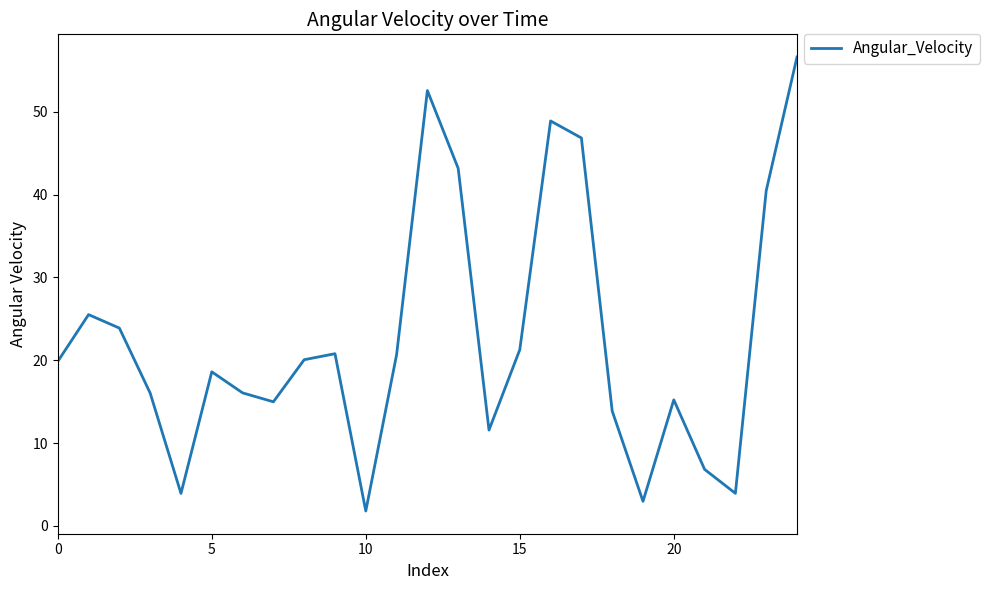

Is this an area chart (filled region under the line)?

No